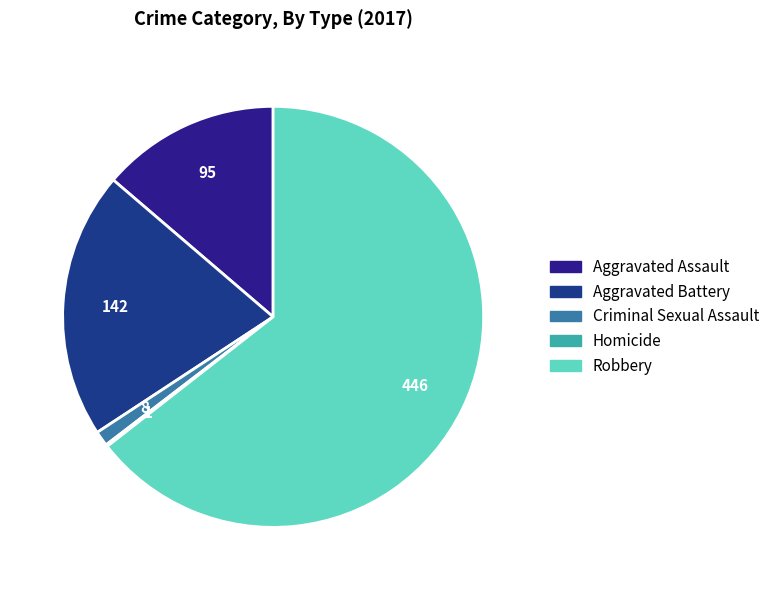

How many segments does this pie chart have?

5